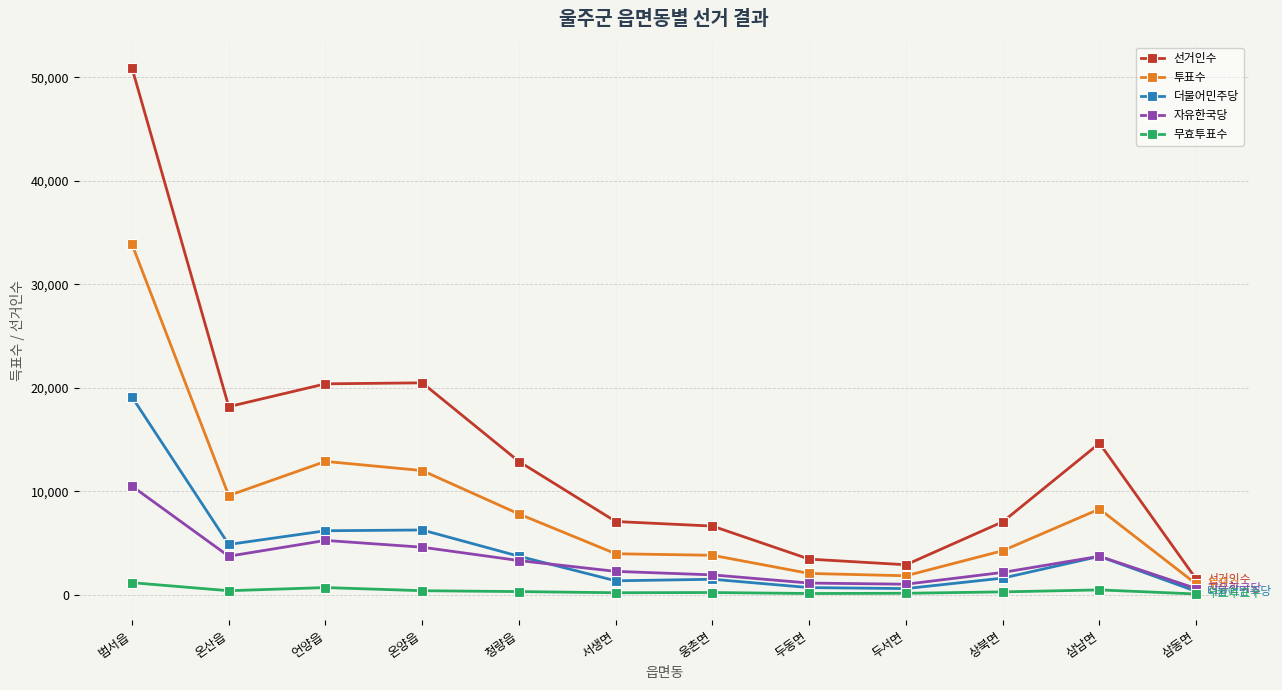

The value of 투표수 at 청량읍 is 12896. True or false?

False